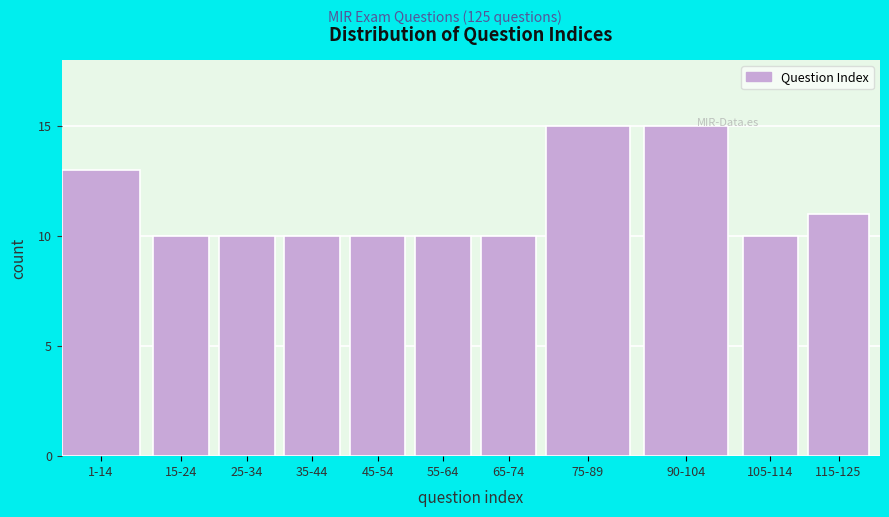

Reading left to right, extract all data points from this chart.

1-14=13	15-24=10	25-34=10	35-44=10	45-54=10	55-64=10	65-74=10	75-89=15	90-104=15	105-114=10	115-125=11